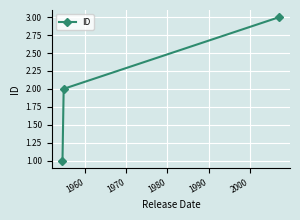

What is the maximum value shown in the chart?

3